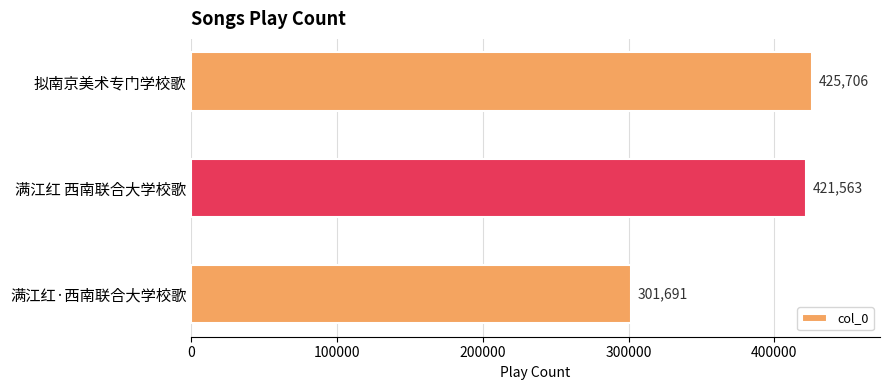

Rank the categories by value from lowest to highest.

满江红·西南联合大学校歌, 满江红 西南联合大学校歌, 拟南京美术专门学校歌